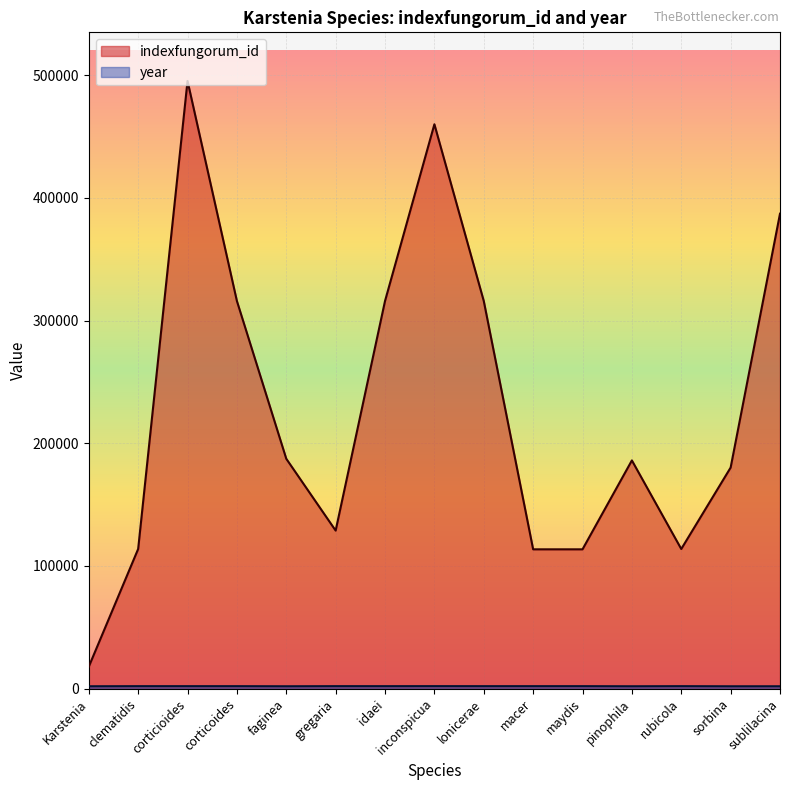

True or false: year and indexfungorum_id cross at least once.

False